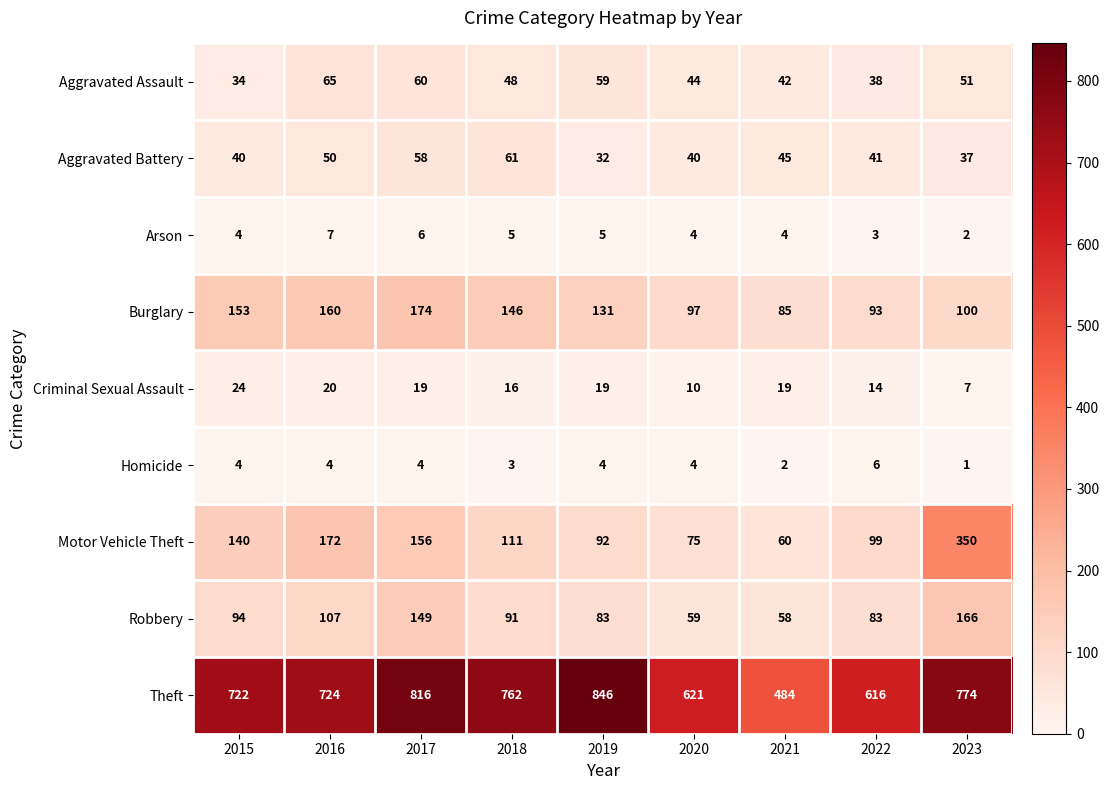

Which category has the lowest value across all series?

2023